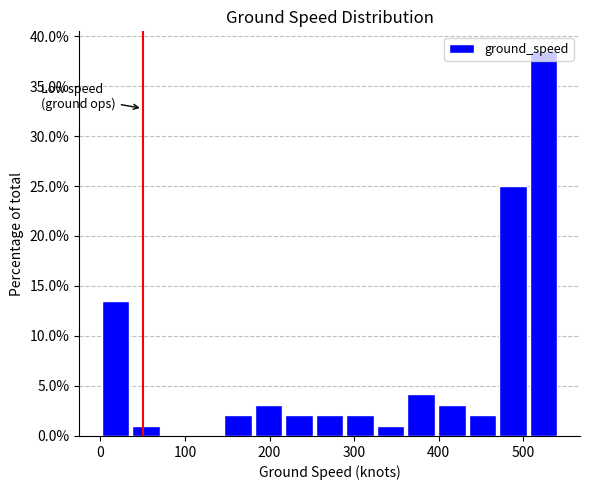

Around what value on the x-axis is the tallest bar? Give the approximate position of its centre, as read against the axis.

520